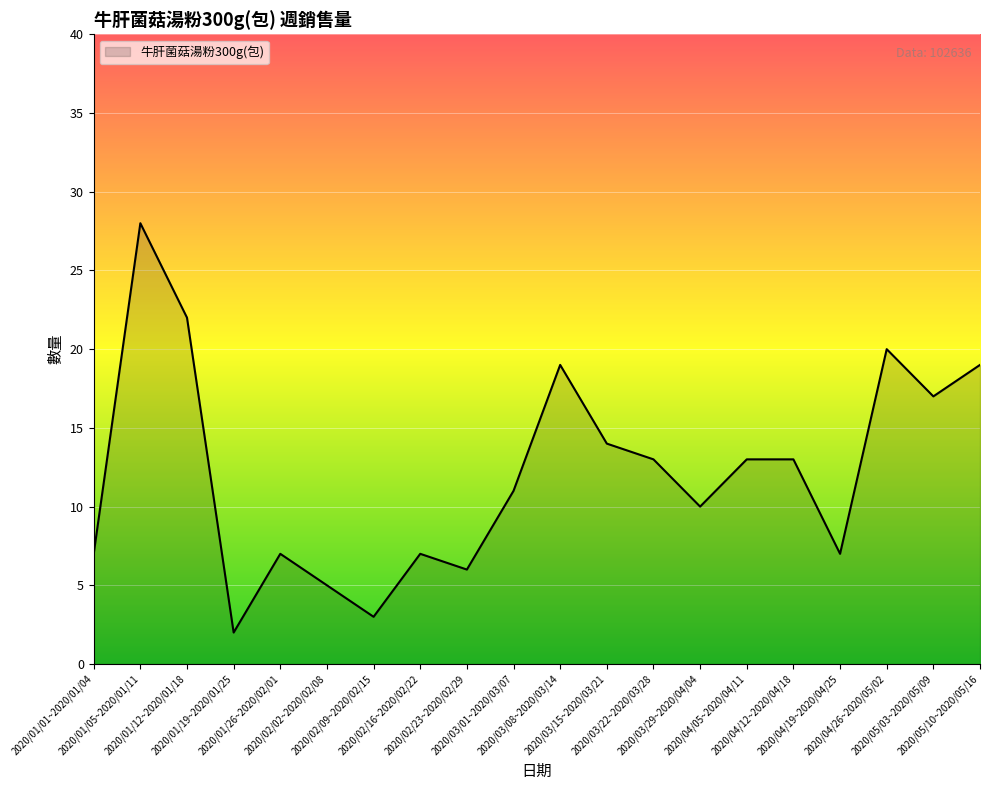

What position from the right is 2020/04/19~2020/04/25?

4